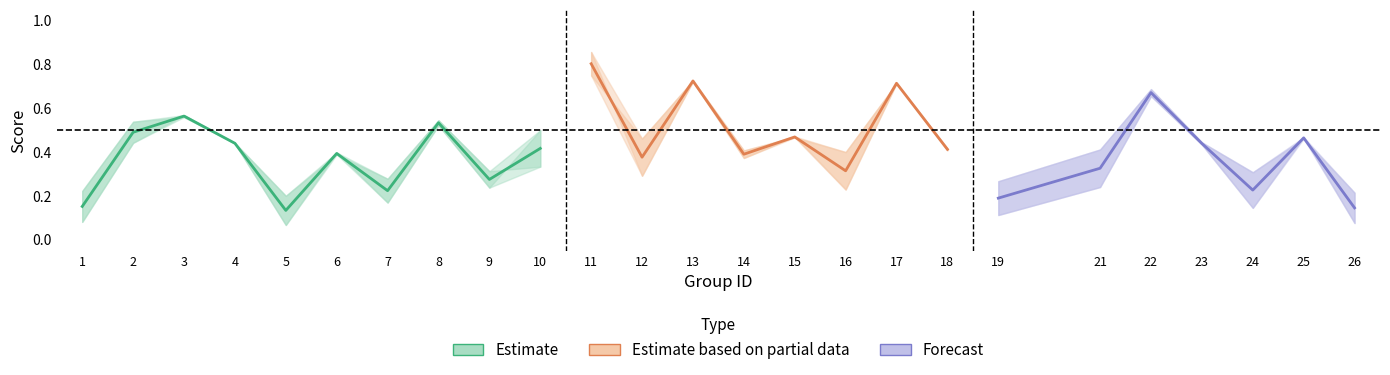

Which label corresponds to the largest value in the chart?

11